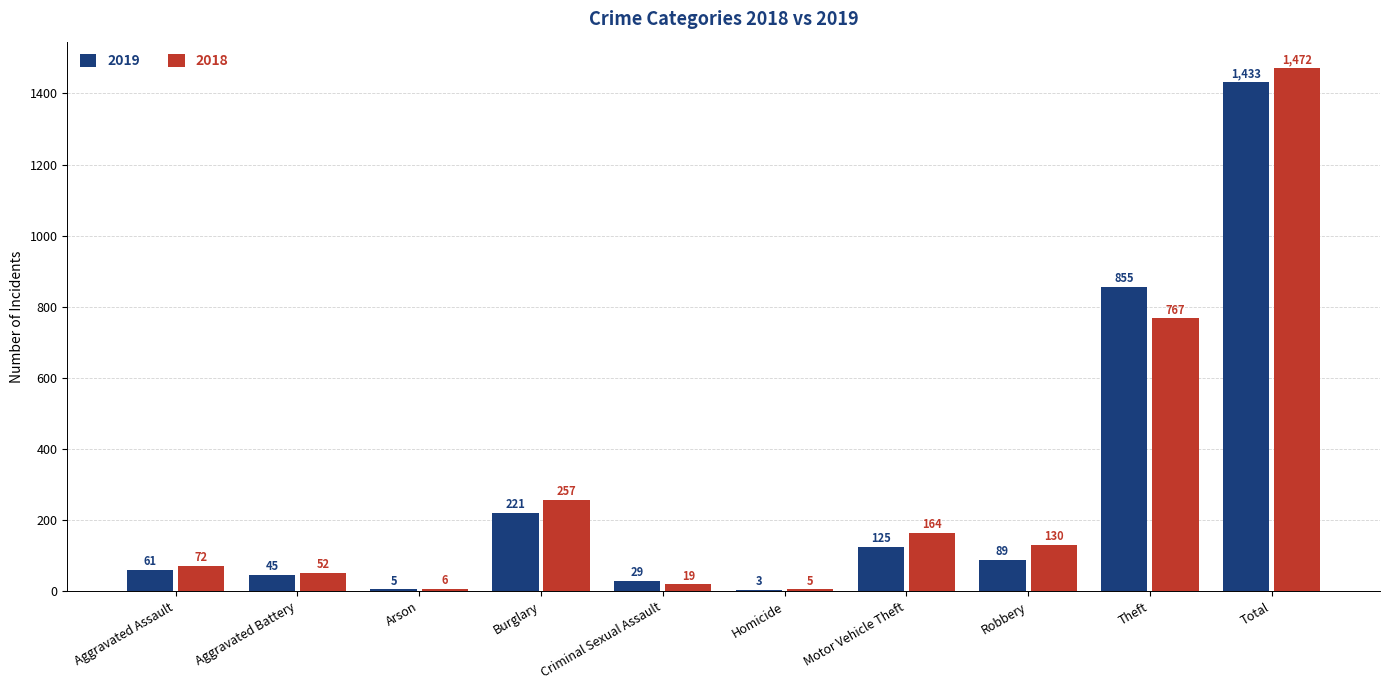

What is the sum of all 2018 values?

2944